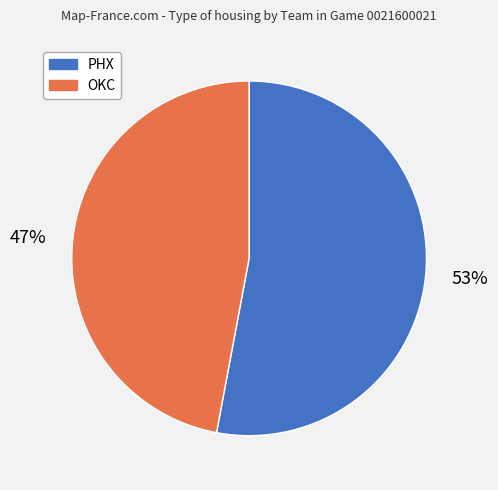

How many segments does this pie chart have?

2